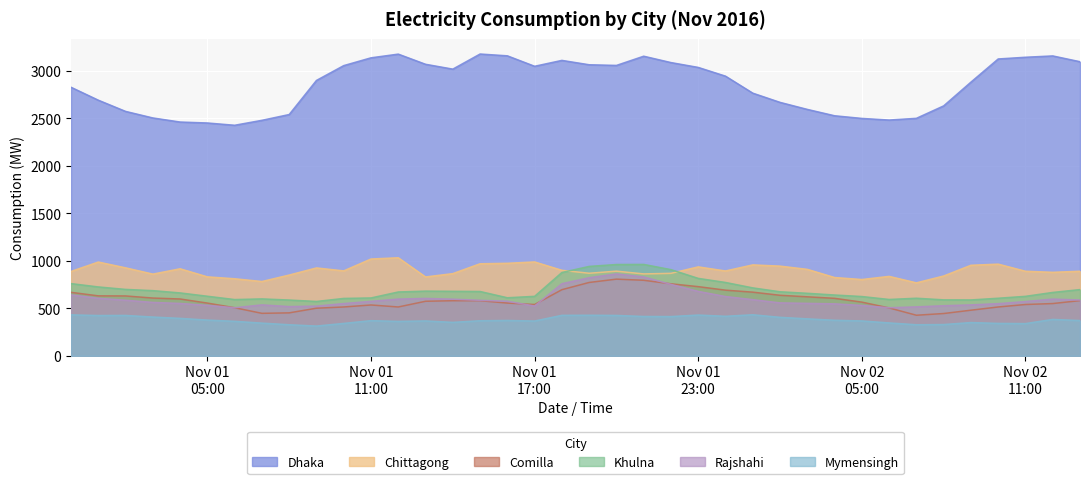

What is the minimum value shown in the chart?

313